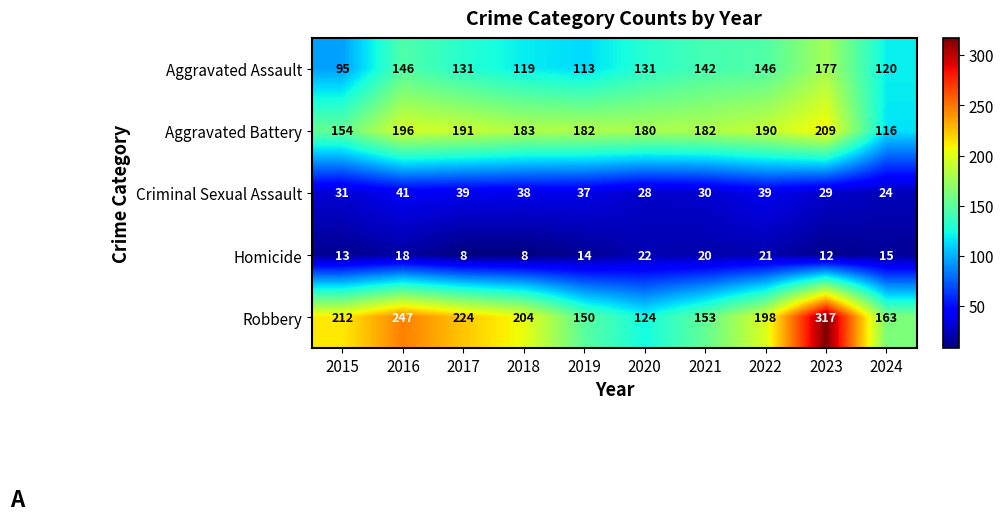

How many categories are shown in the chart?

10